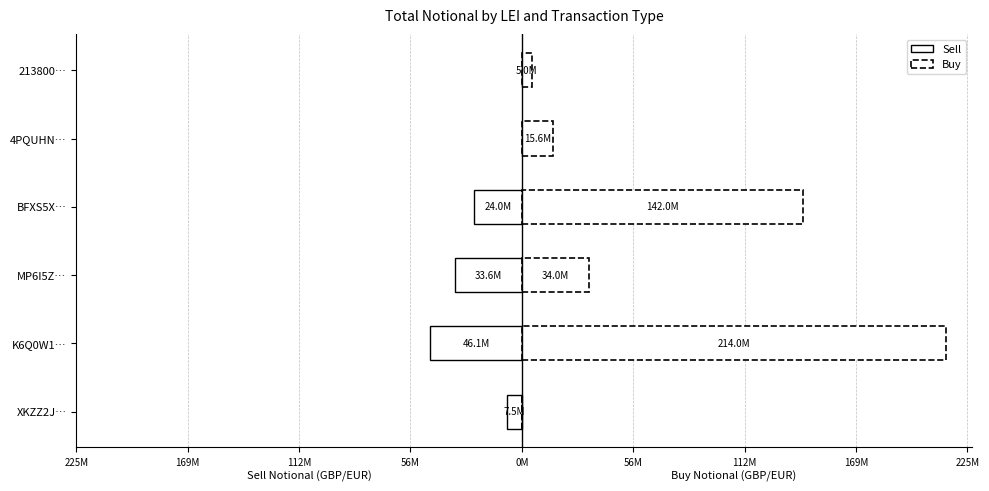

Rank the series by their maximum value, from highest to lowest.

Buy, Sell